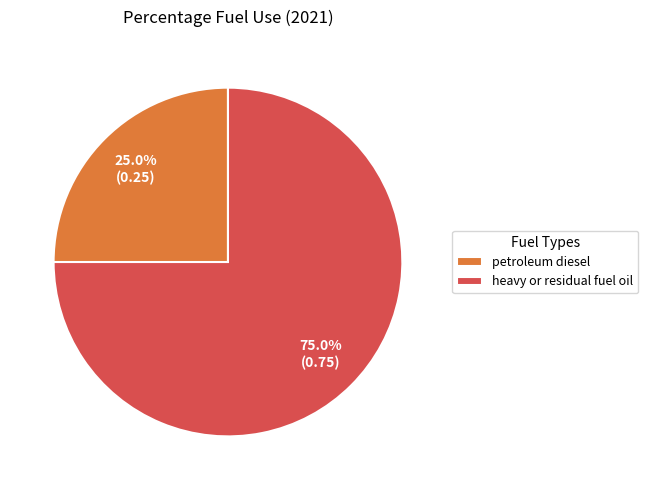

Is the sum of petroleum diesel and heavy or residual fuel oil greater than half?

Yes